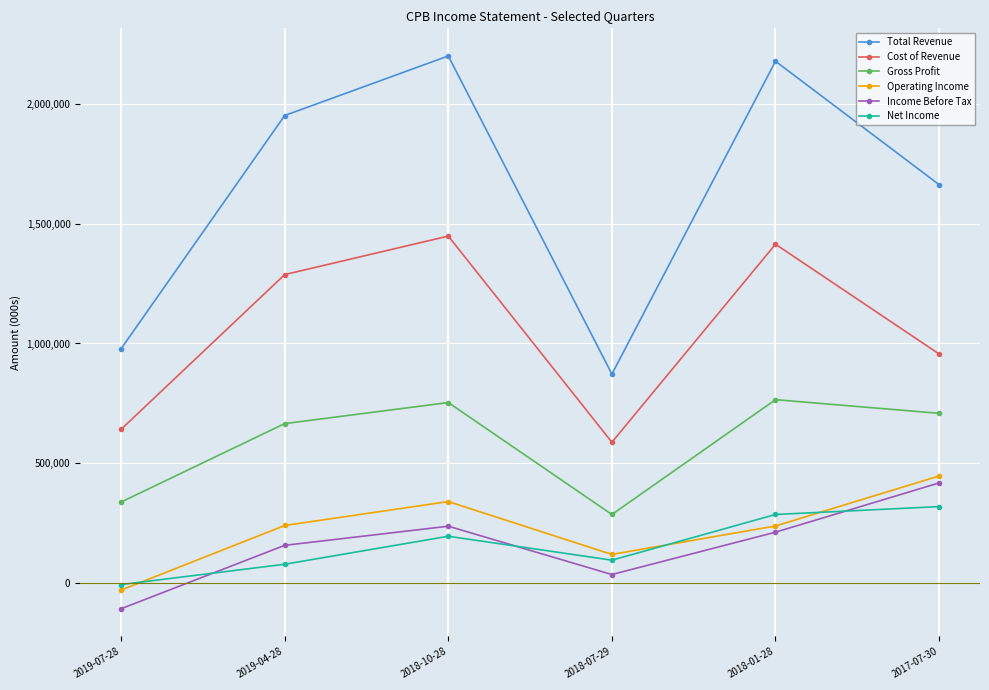

Rank the series by their maximum value, from lowest to highest.

Net Income, Income Before Tax, Operating Income, Gross Profit, Cost of Revenue, Total Revenue